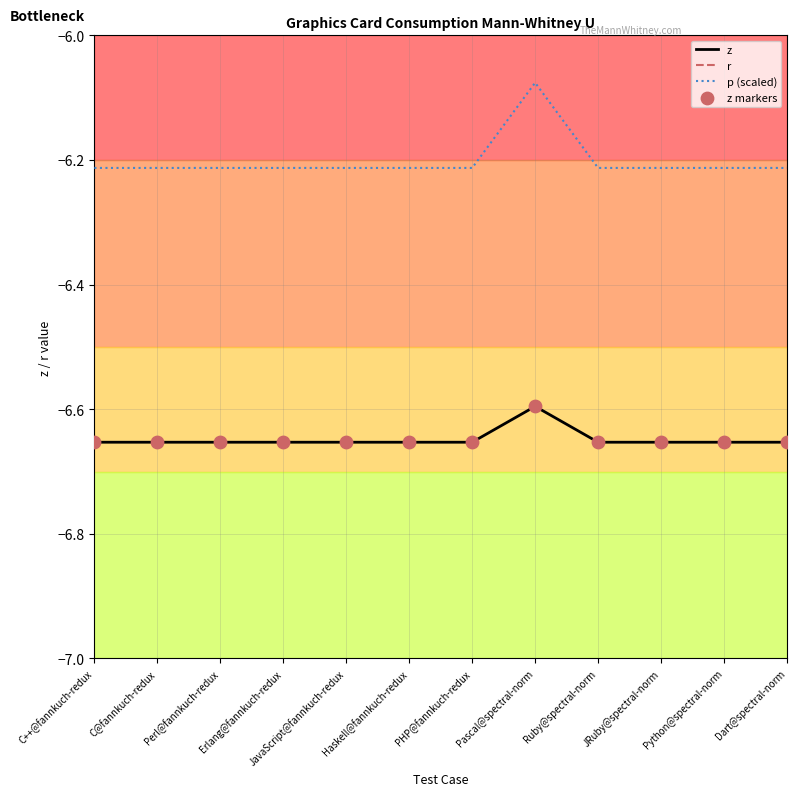

What are all the series names shown in the legend?

z, r, p (scaled), z markers